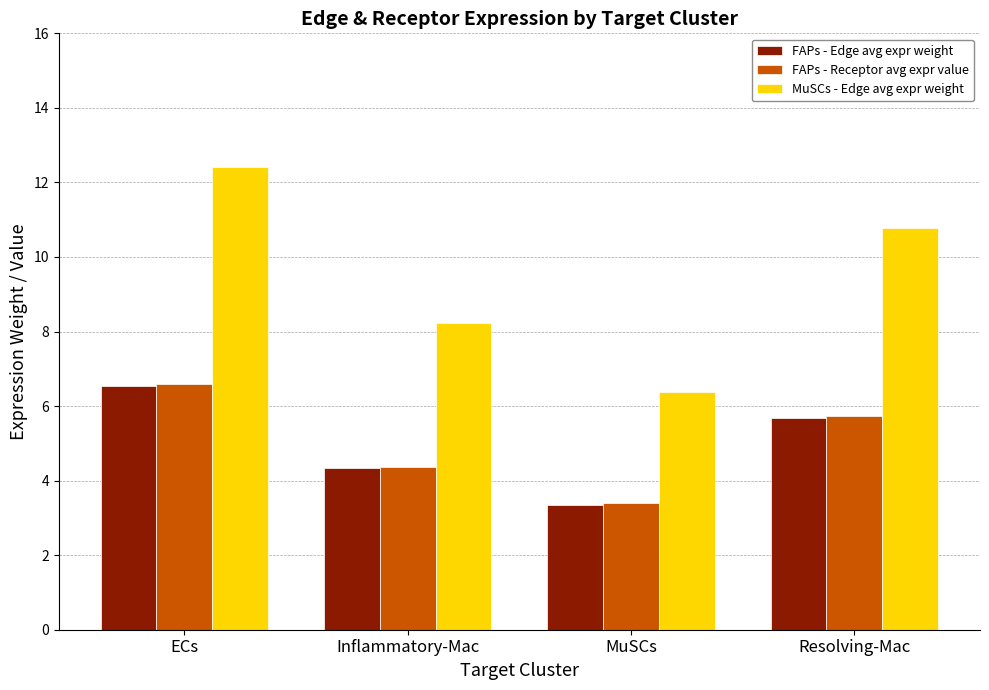

What is the label of the 2nd bar from the right?

MuSCs